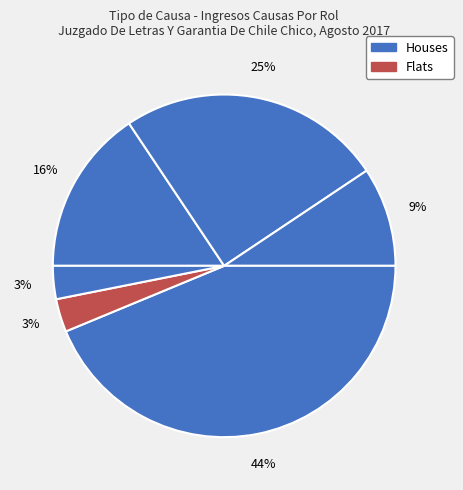

Does any single category account for the majority?

No